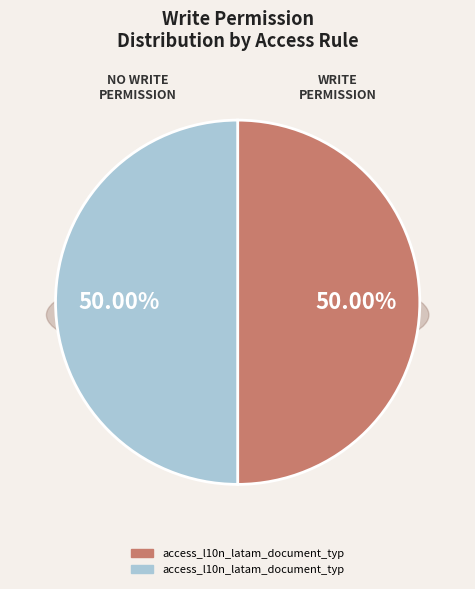

To the nearest percent, what is the average slice percentage?

50%